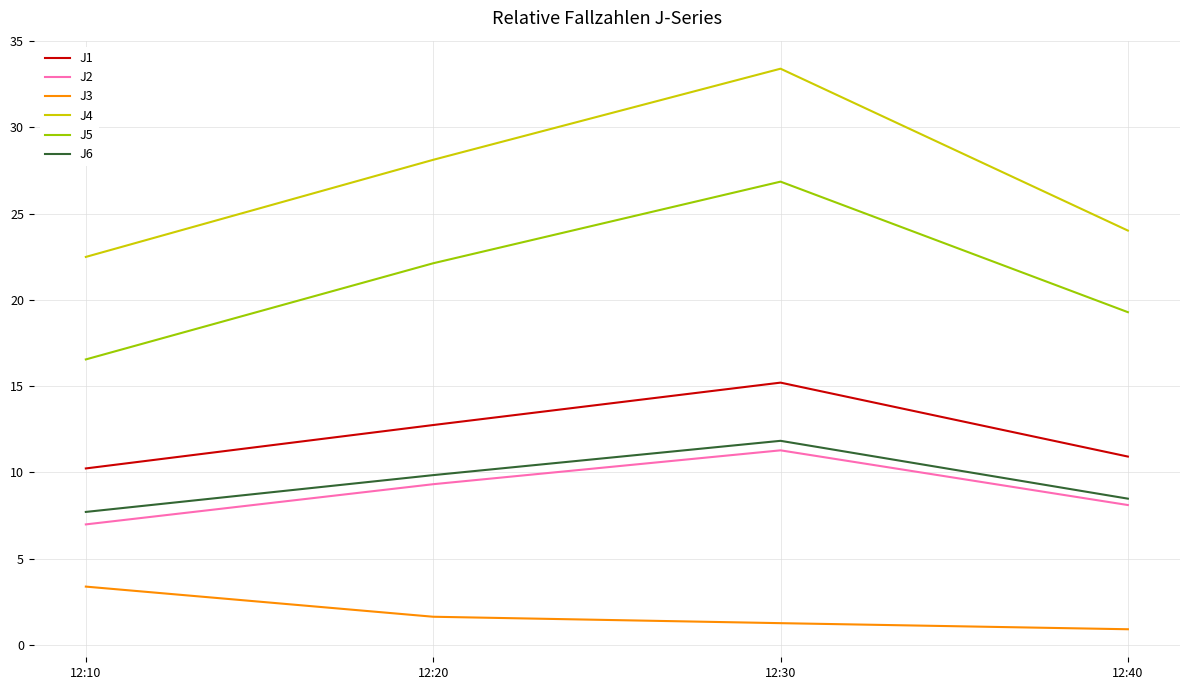

The J6 series shows 4.7 at 12:20. True or false?

False